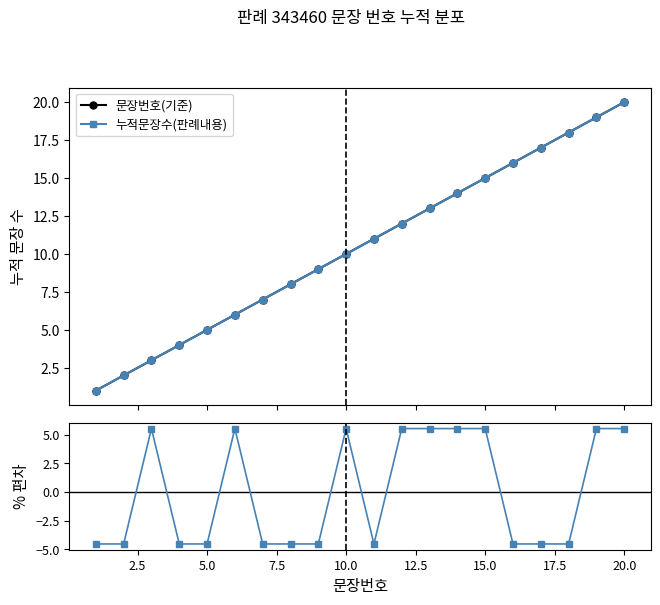

True or false: 문장번호(기준) and 누적문장수(판례내용) cross at least once.

False